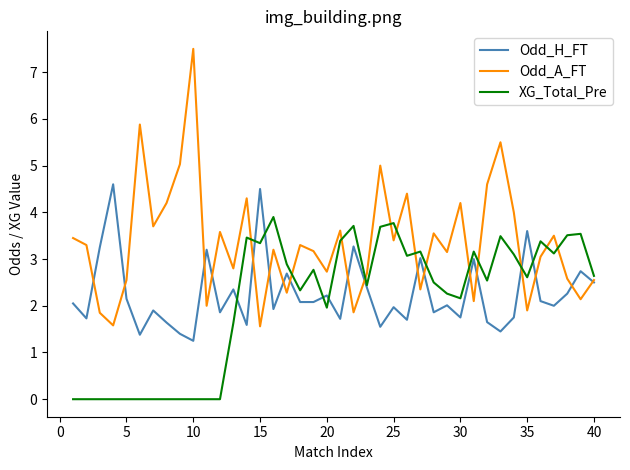

Which series has the widest spread of values?

Odd_A_FT